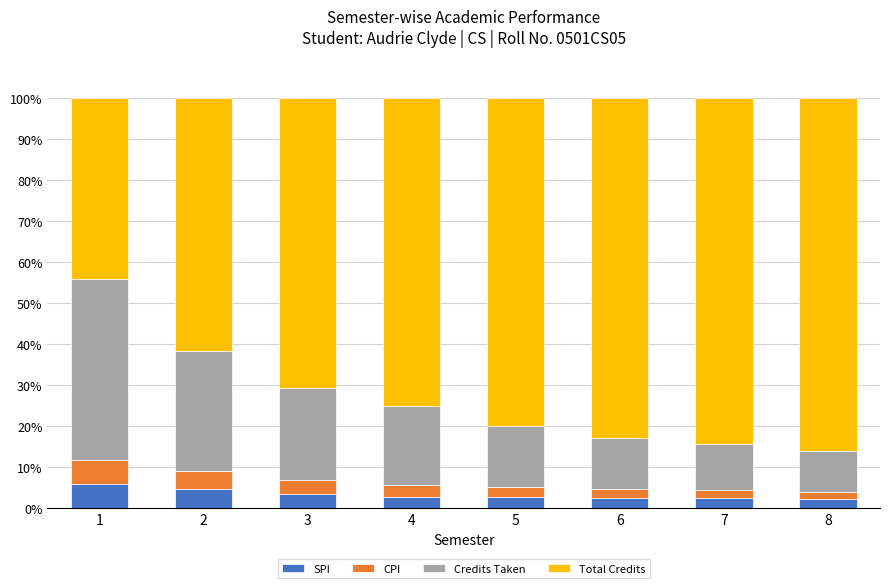

What is the maximum value for SPI?

5.9